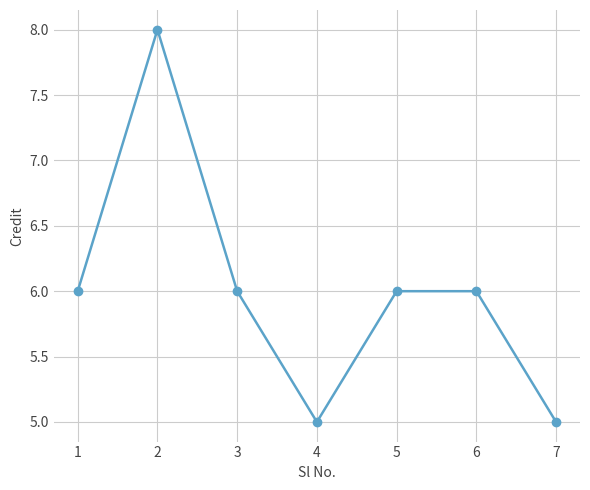

What is the difference between the maximum and minimum values?

3